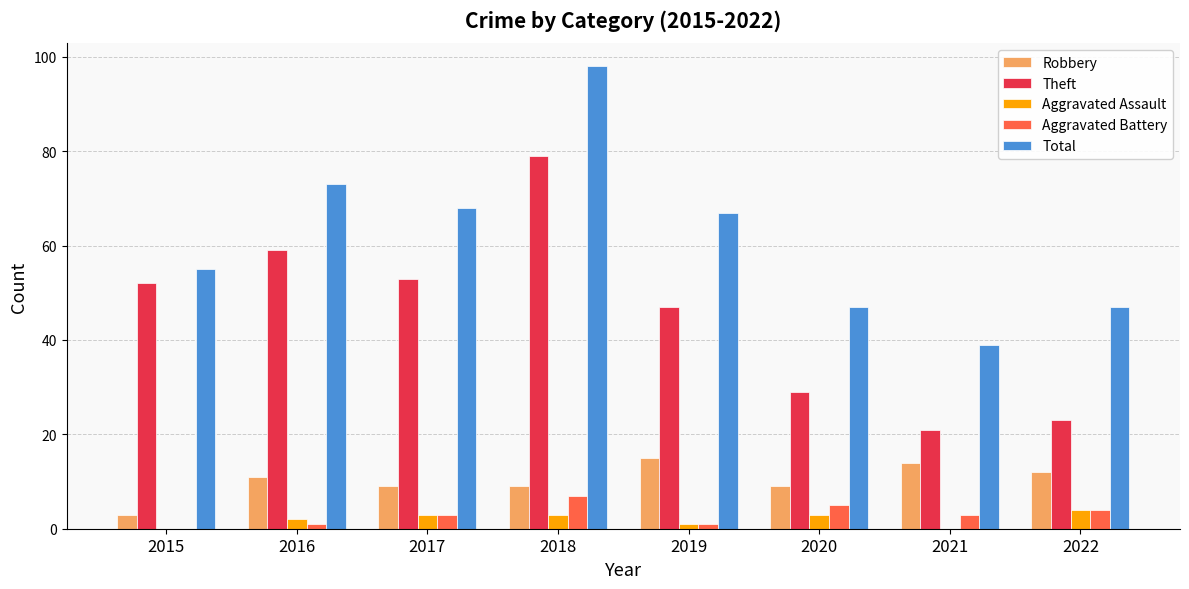

What value does the Aggravated Battery series have at 2021?

3